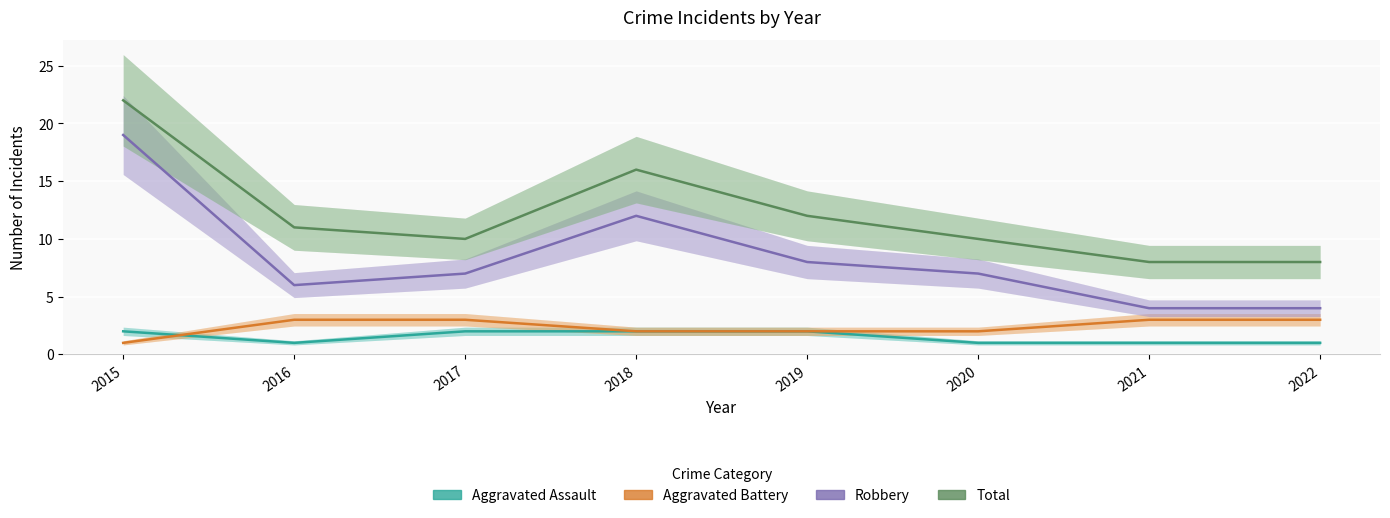

True or false: Robbery and Total intersect in this chart.

False